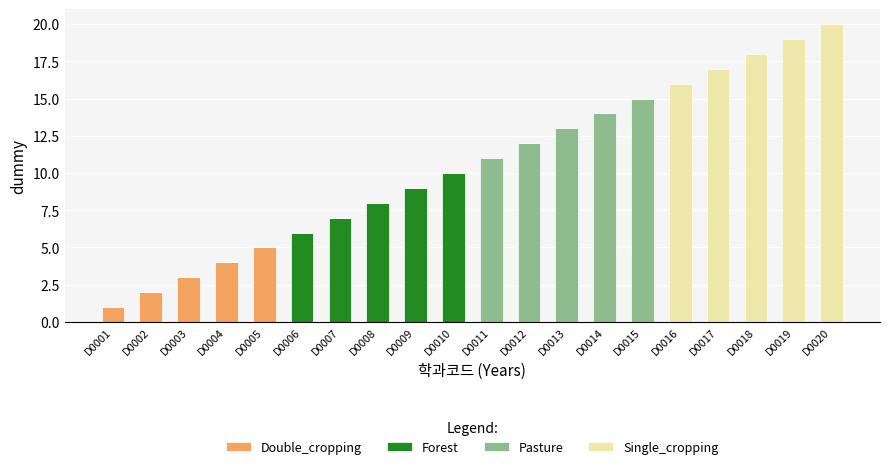

At which label does Double_cropping reach its peak?

D0005